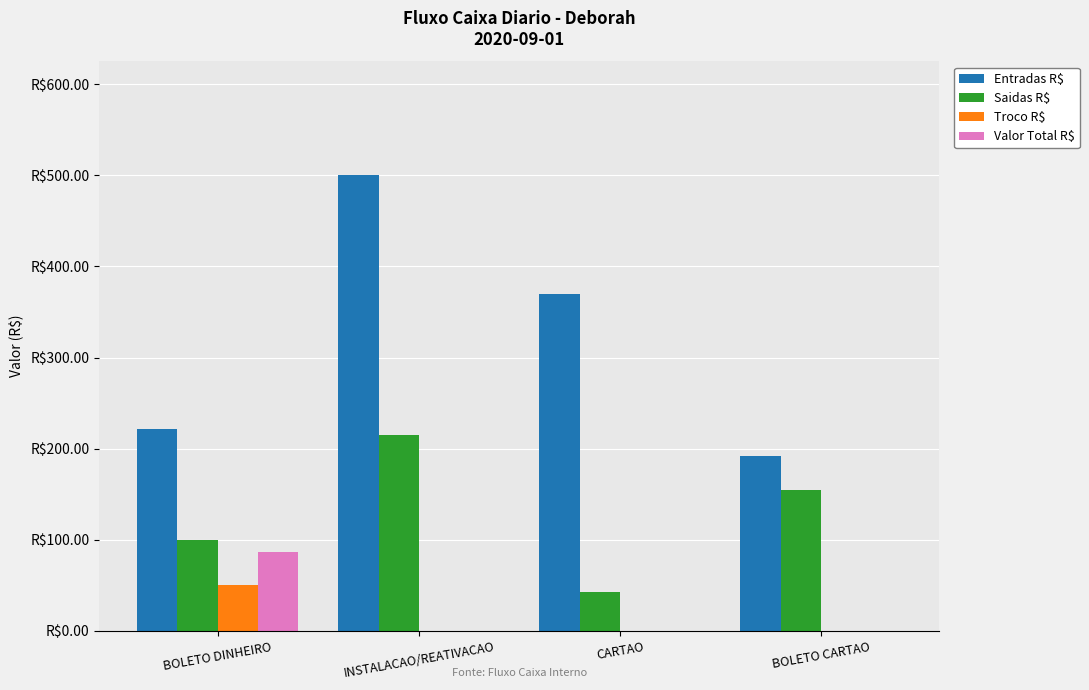

What is the greatest value displayed?

500.0